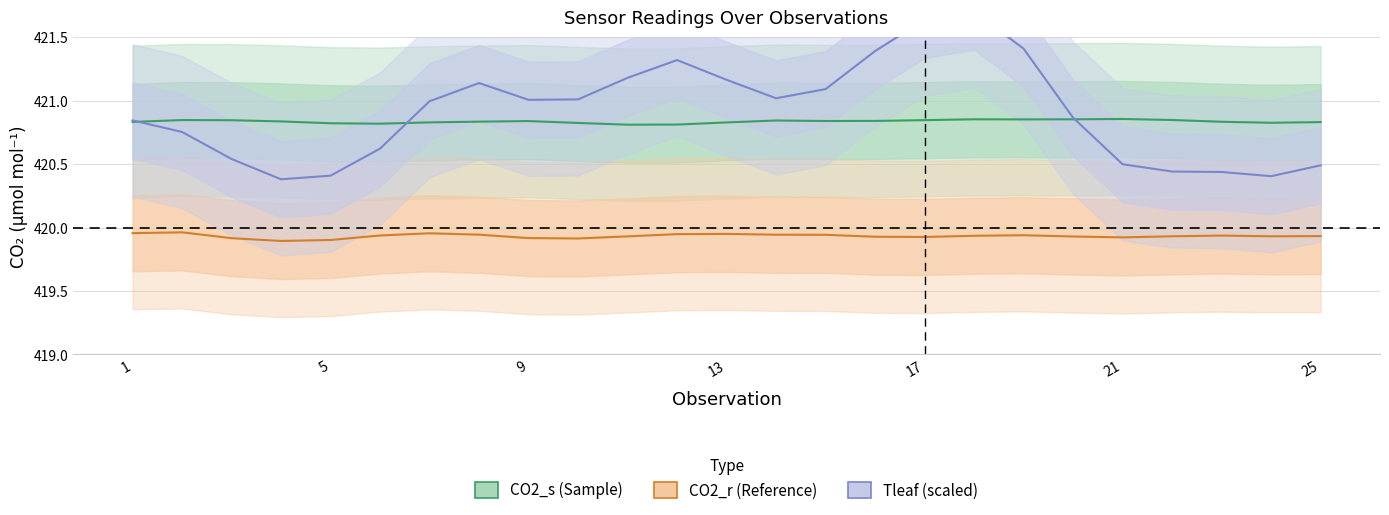

What is the sum of the Tleaf values at 11 and 4?

841.6